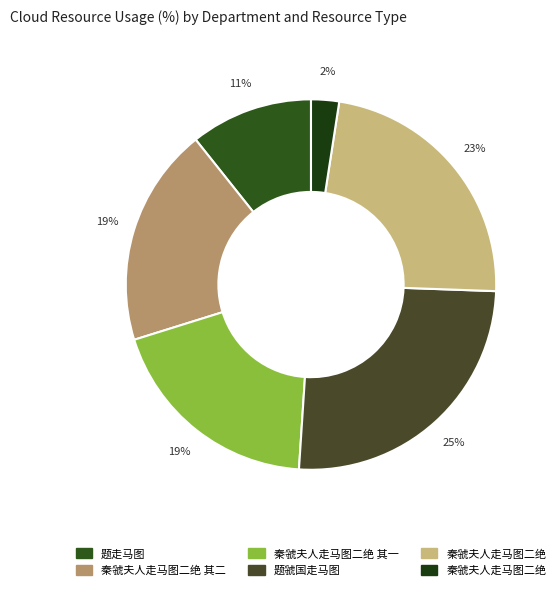

To the nearest percent, what is the average slice percentage?

17%